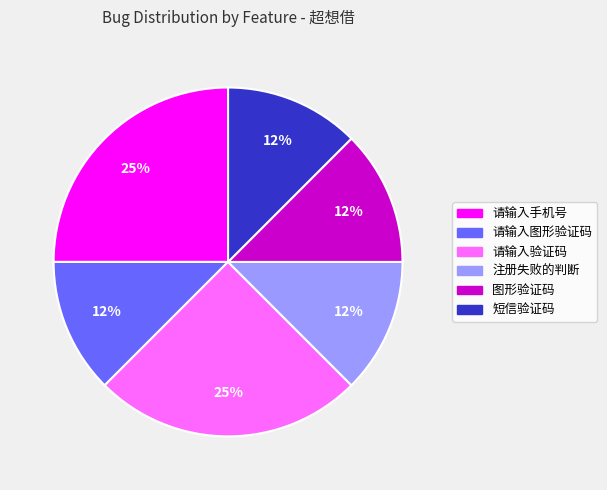

Combined, do 请输入图形验证码 and 图形验证码 account for over 50%?

No